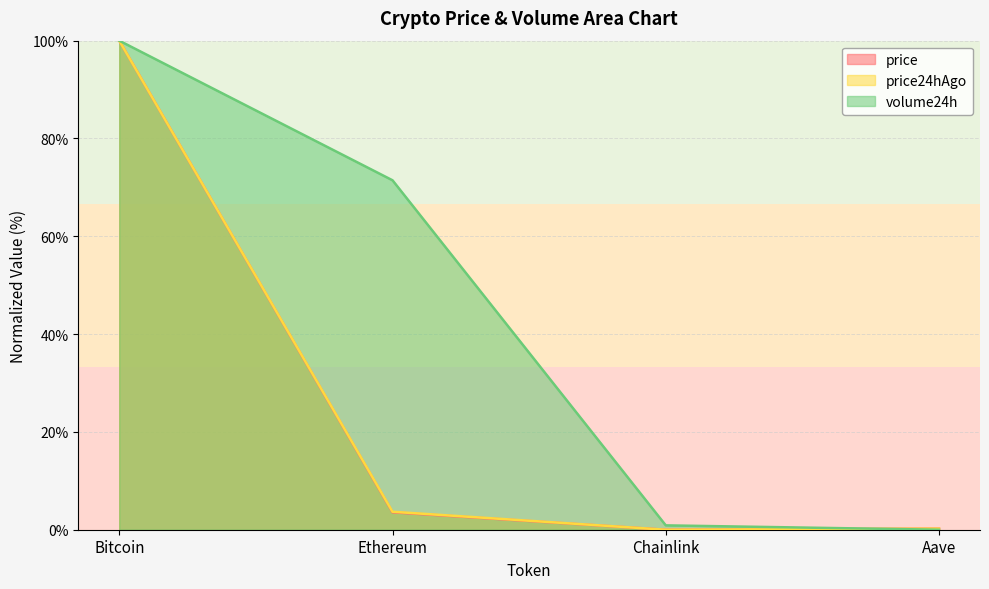

The price series shows 3.6 at Ethereum. True or false?

True